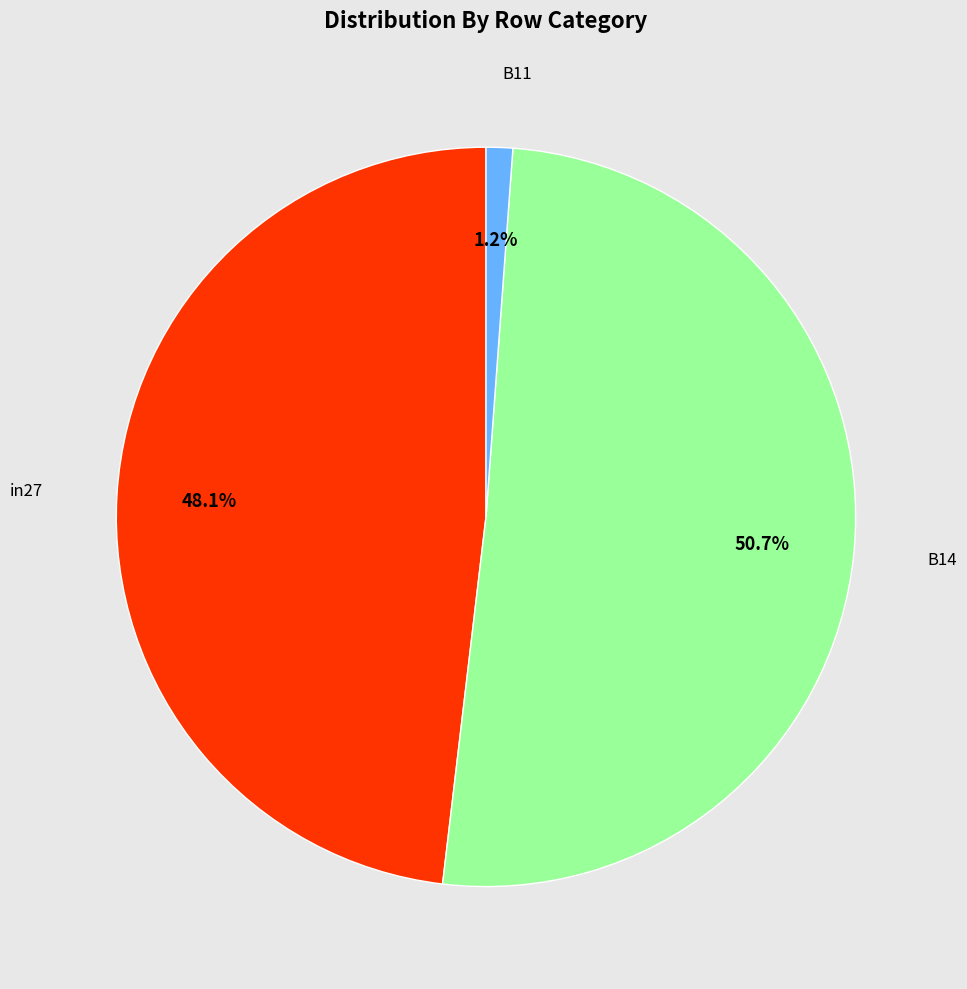

To the nearest percent, what is the difference between the largest and smallest slice percentages?

50%